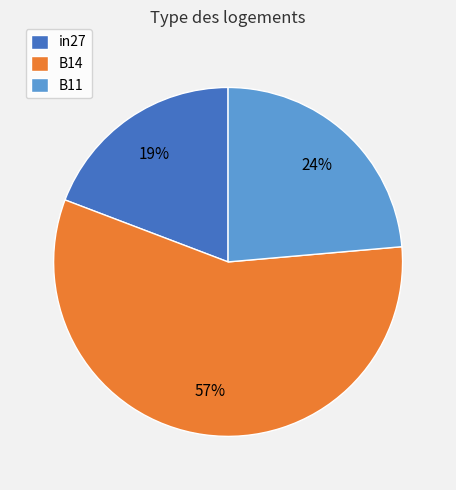

Which category has the biggest portion of the pie?

B14